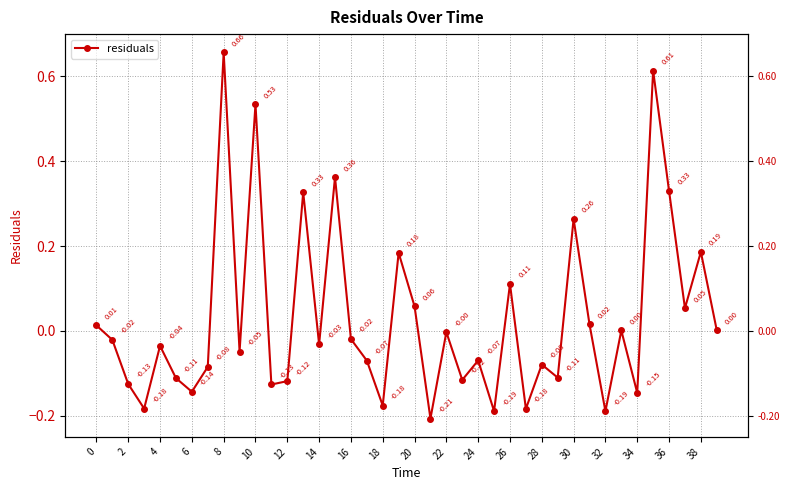

What is the difference between the values at 38 and 0?

0.2